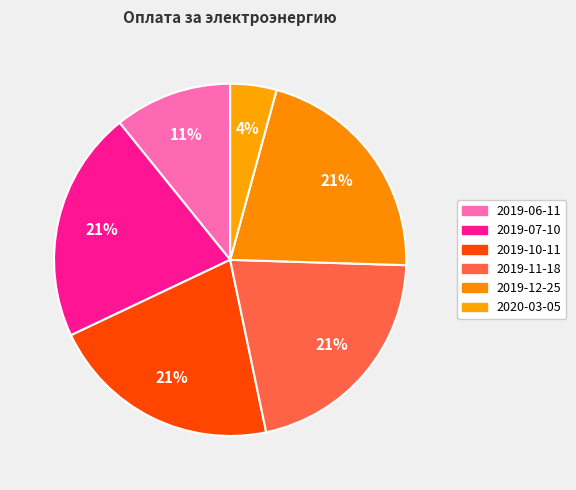

How many segments does this pie chart have?

6